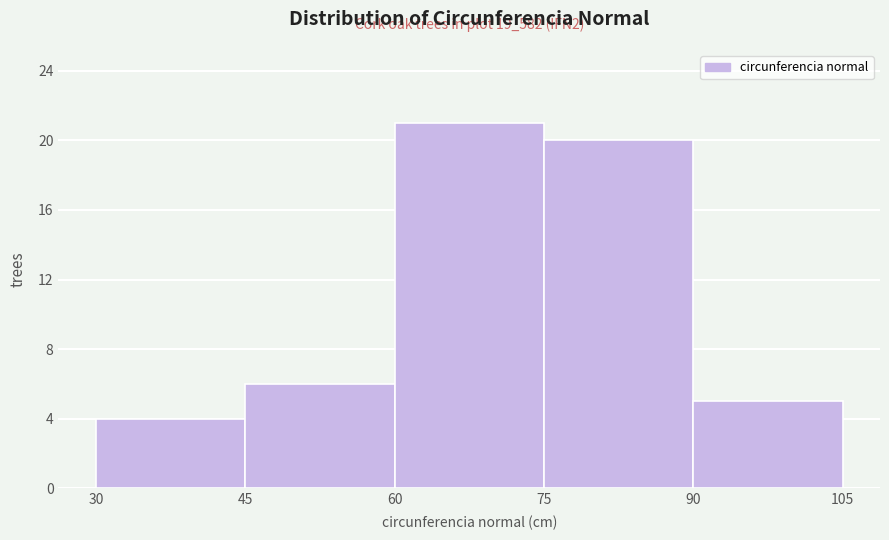

Over which range of the x-axis is the bar tallest?

60 to 75